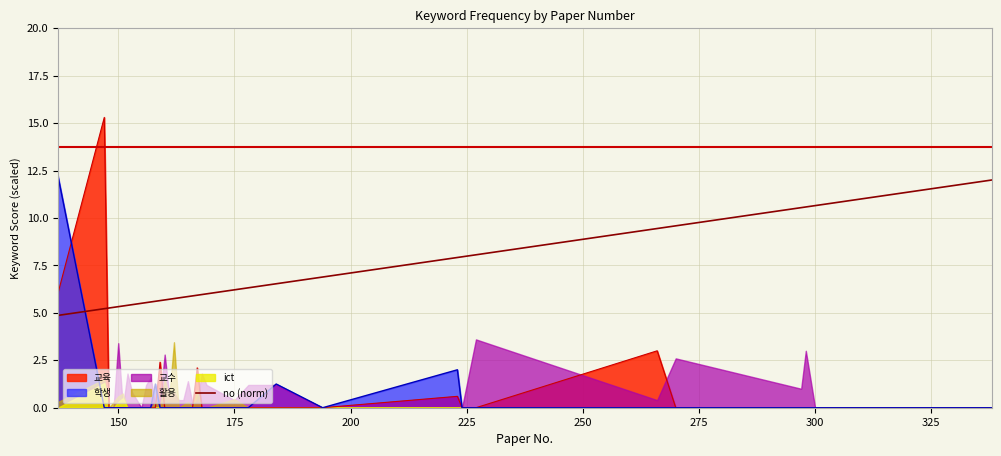

How many intersections are there between 학생 and no (norm)?

1